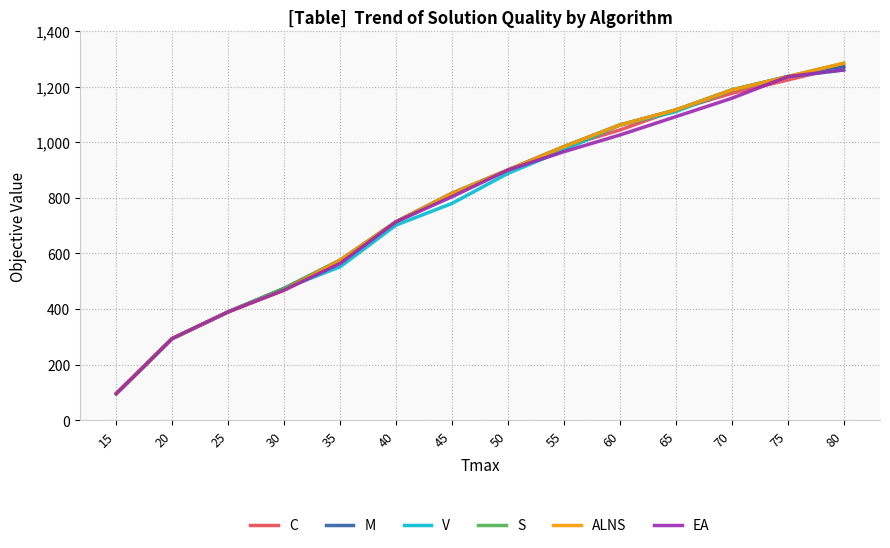

The M series shows 1229 at 50. True or false?

False